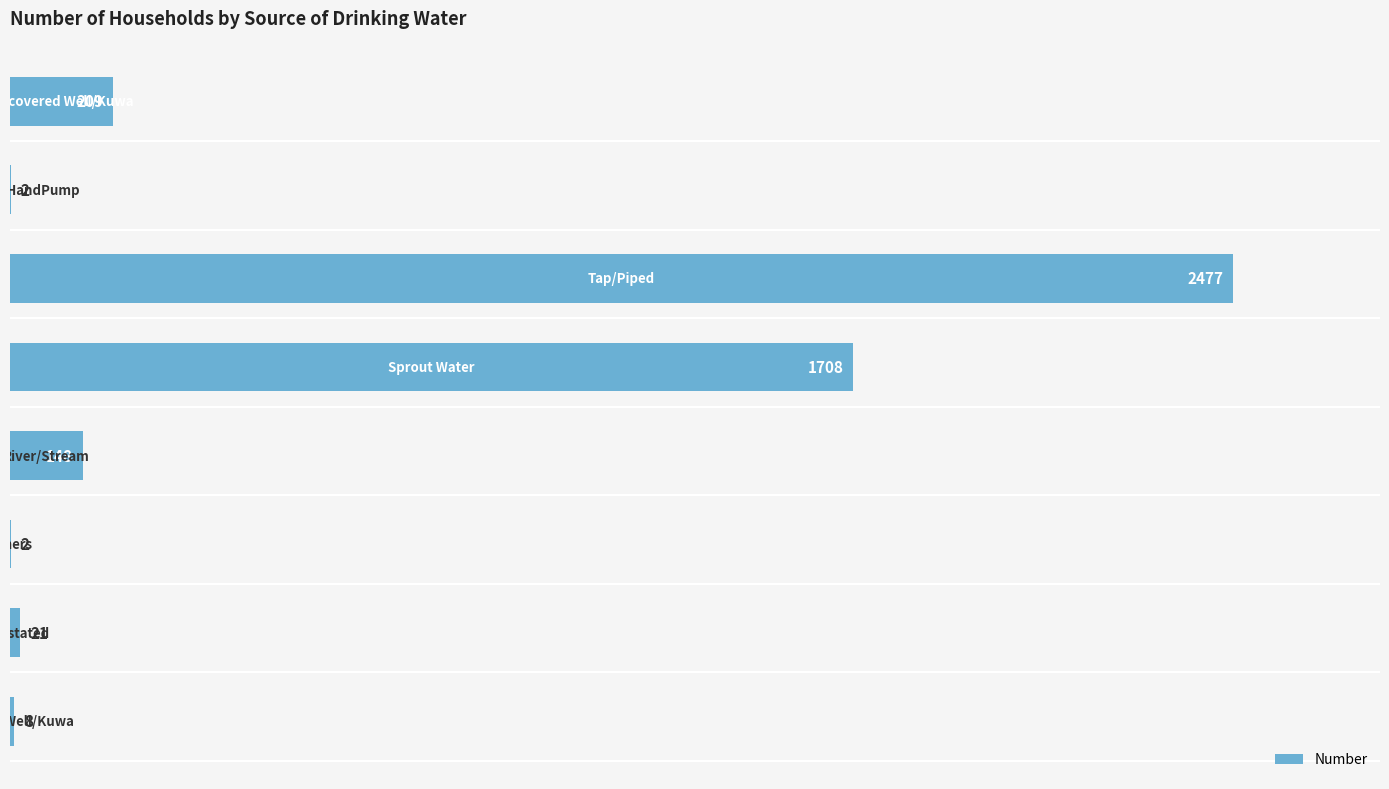

What is the greatest value displayed?

2477